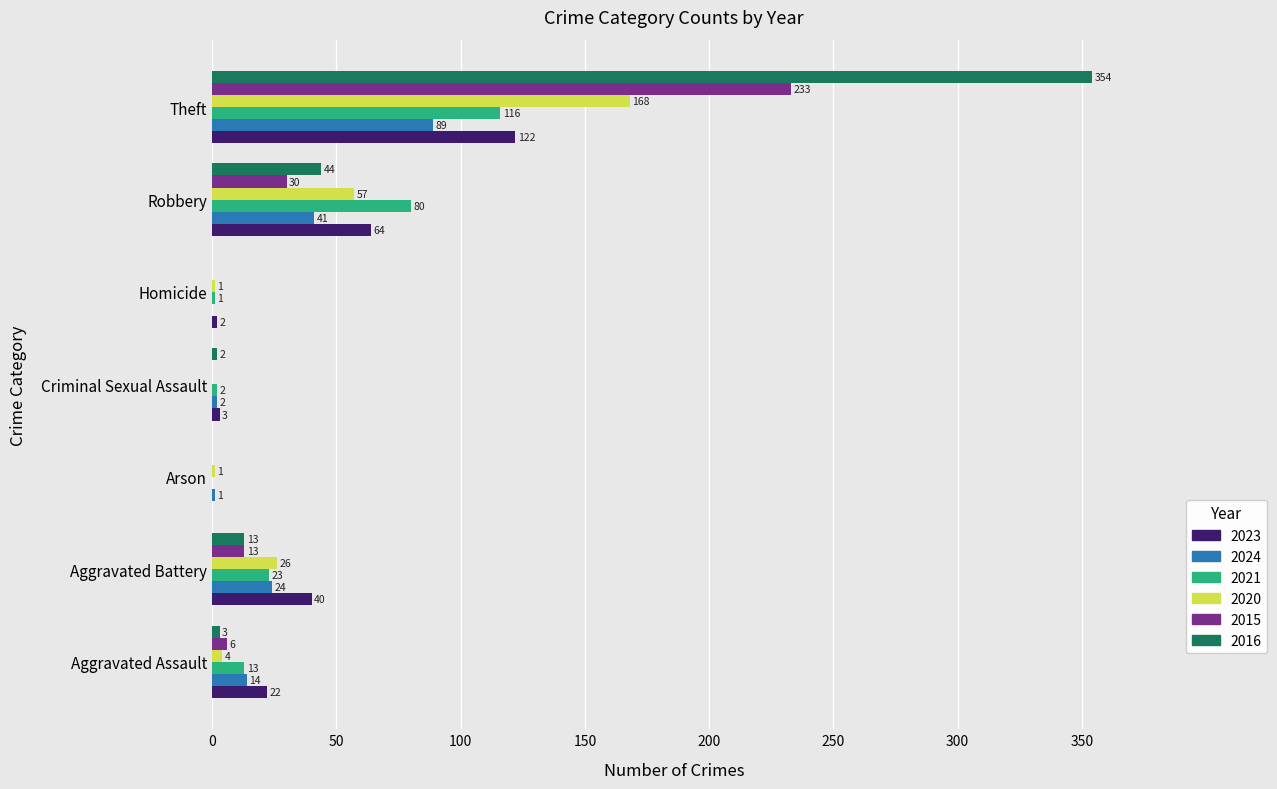

What is the sum of the 2020 values at Theft and Robbery?

225